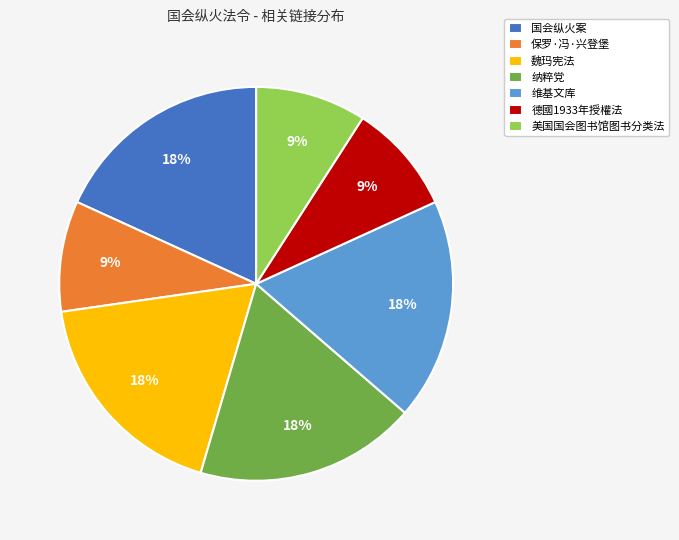

The 美国国会图书馆图书分类法 slice represents 24% of the pie. True or false?

False